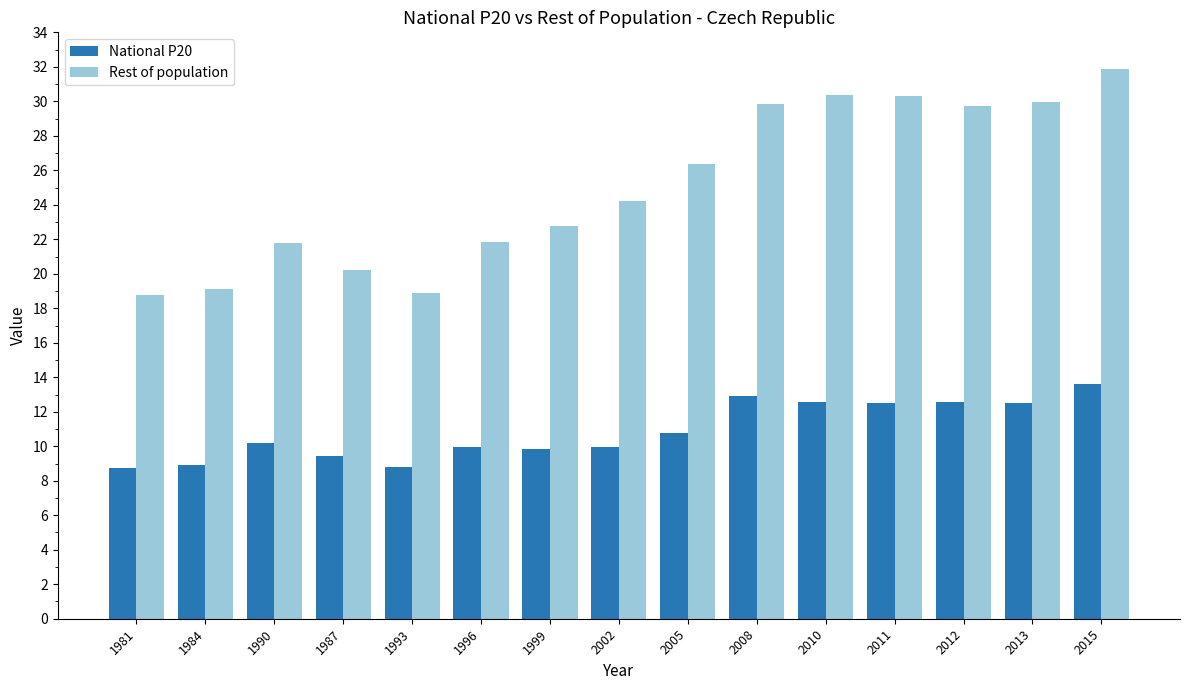

At which label is National P20 closest to 11?

2005